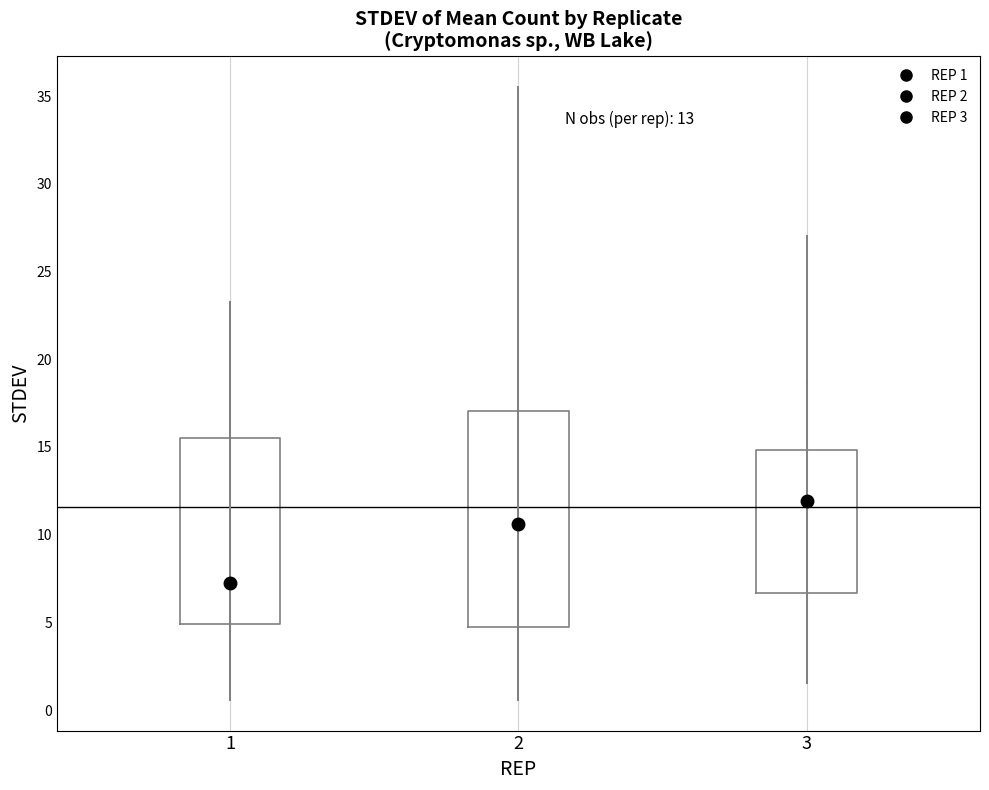

Which box has the highest median line?

3